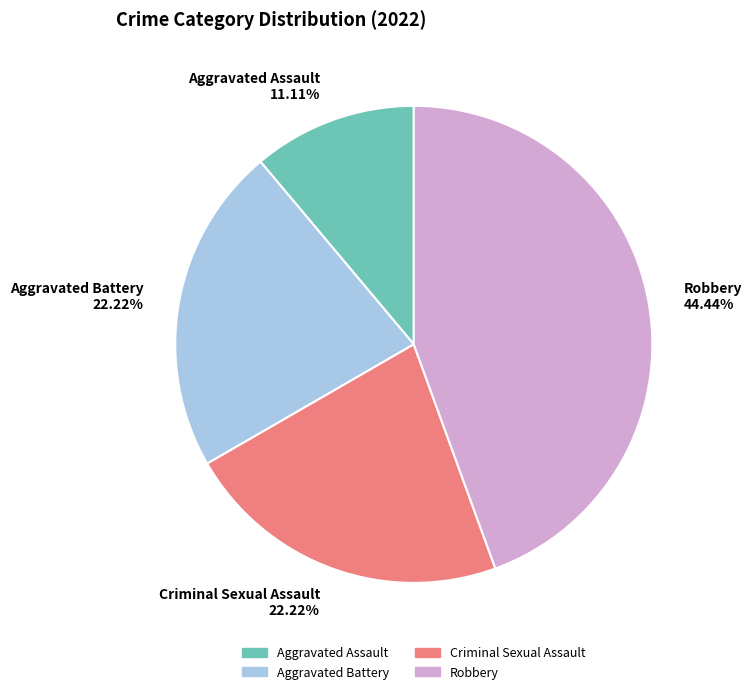

To the nearest percent, what is the average slice percentage?

25%